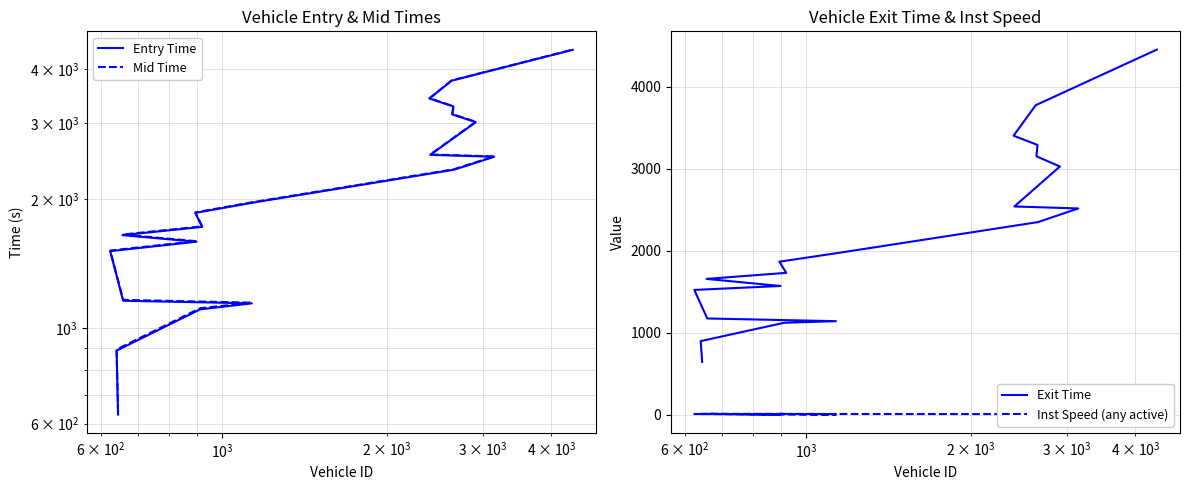

True or false: Entry Time and Inst Speed (any active) intersect in this chart.

False